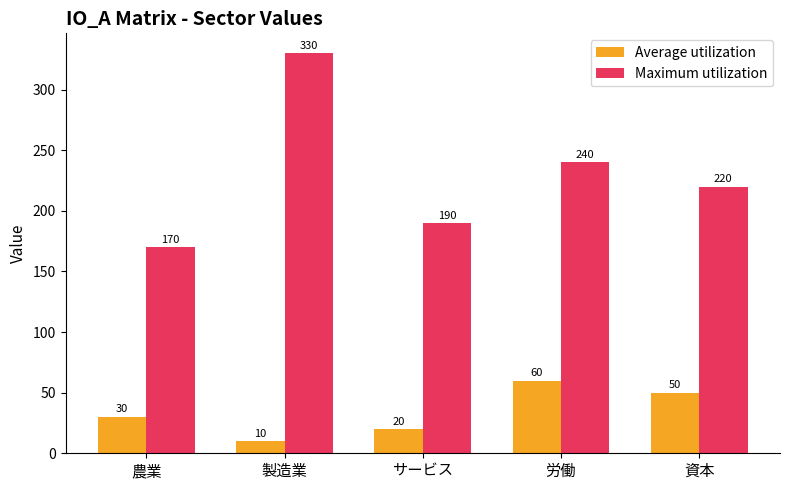

At 農業, list the series in order from smallest to largest.

Average utilization, Maximum utilization